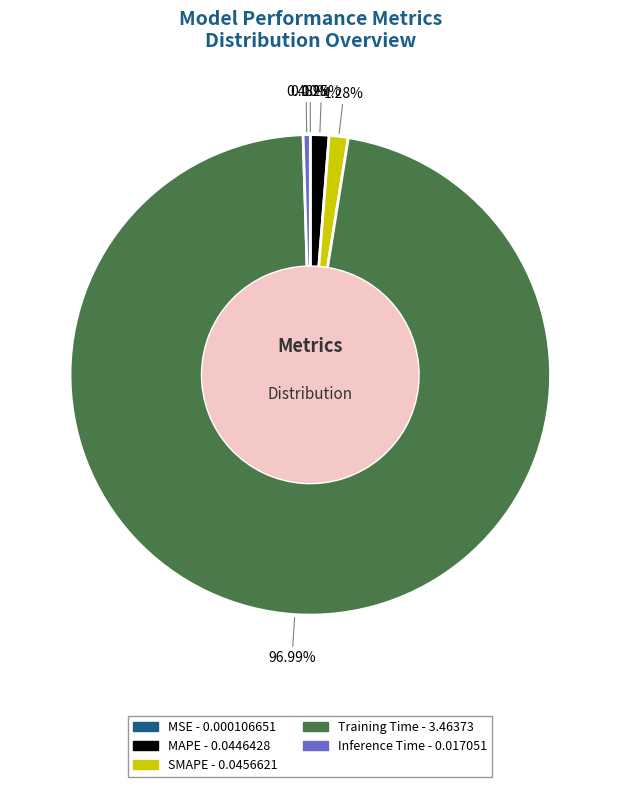

Which slice is the largest?

Training Time